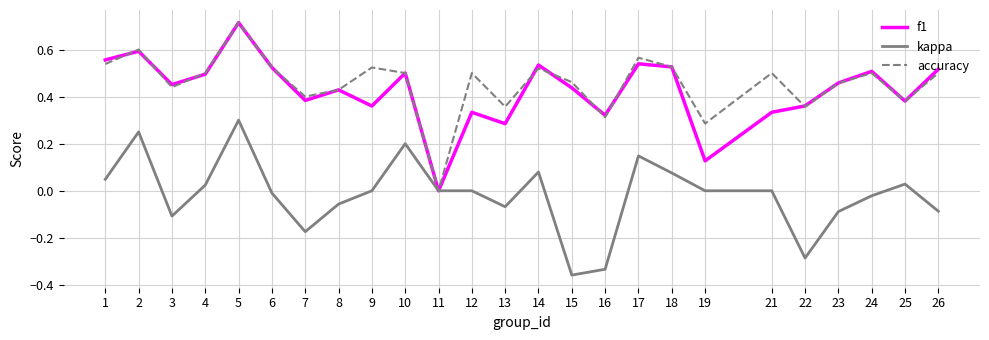

At which category is the sum across all series the highest?

5